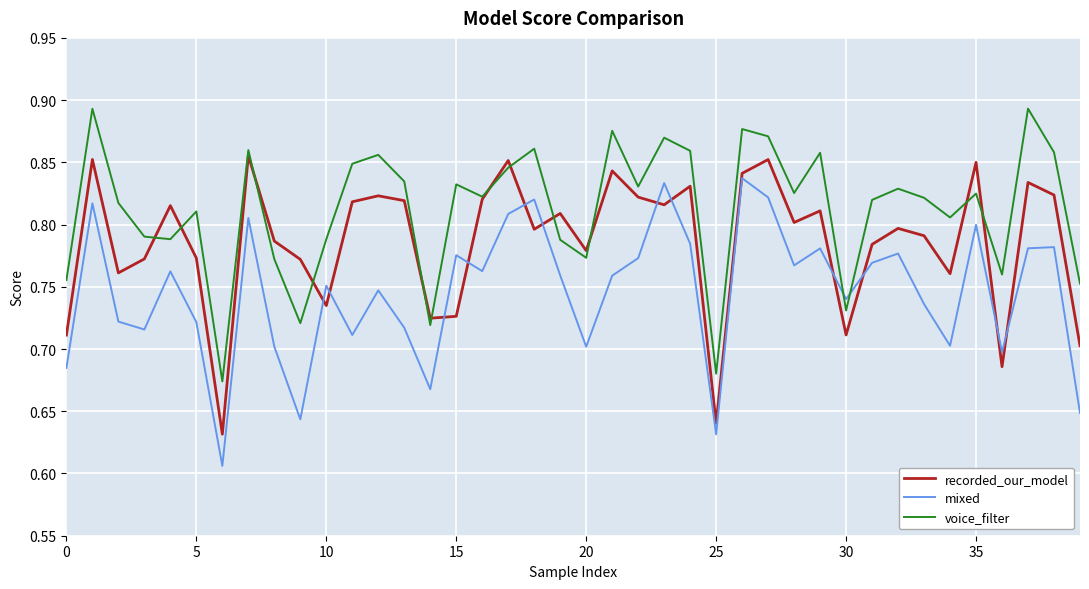

How many intersections are there between mixed and voice_filter?

2